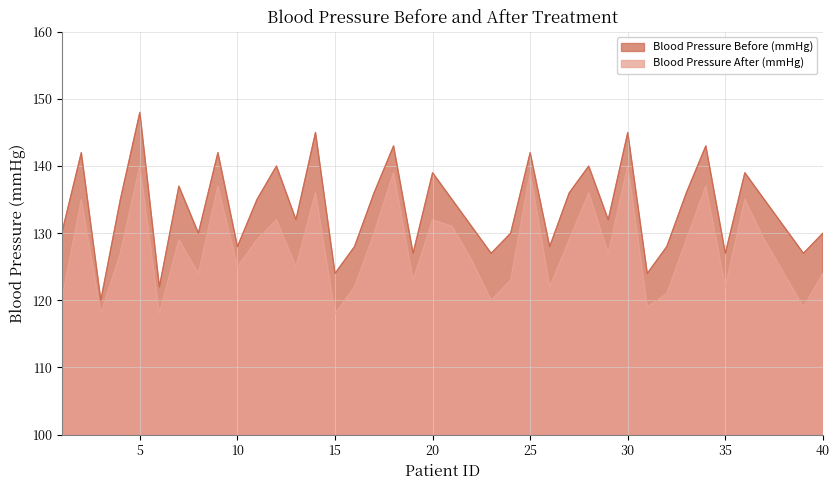

List the labels in order of Blood Pressure Before (mmHg) value, largest first.

5, 14, 30, 18, 34, 2, 9, 25, 12, 28, 20, 36, 7, 17, 27, 33, 4, 11, 21, 37, 13, 29, 22, 38, 1, 8, 24, 40, 10, 16, 26, 32, 19, 23, 35, 39, 15, 31, 6, 3